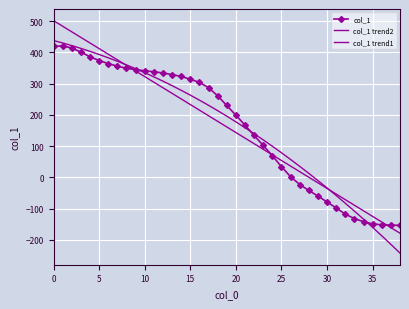

What is the sum of all col_1 trend1 values?

6295.0